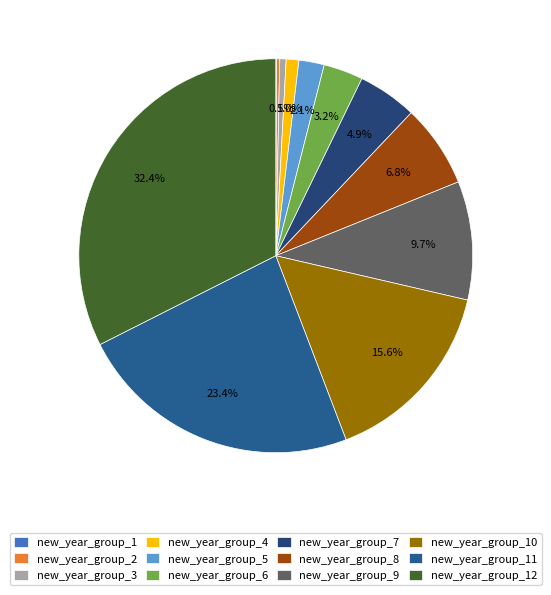

What is the largest slice in the pie chart?

new_year_group_12